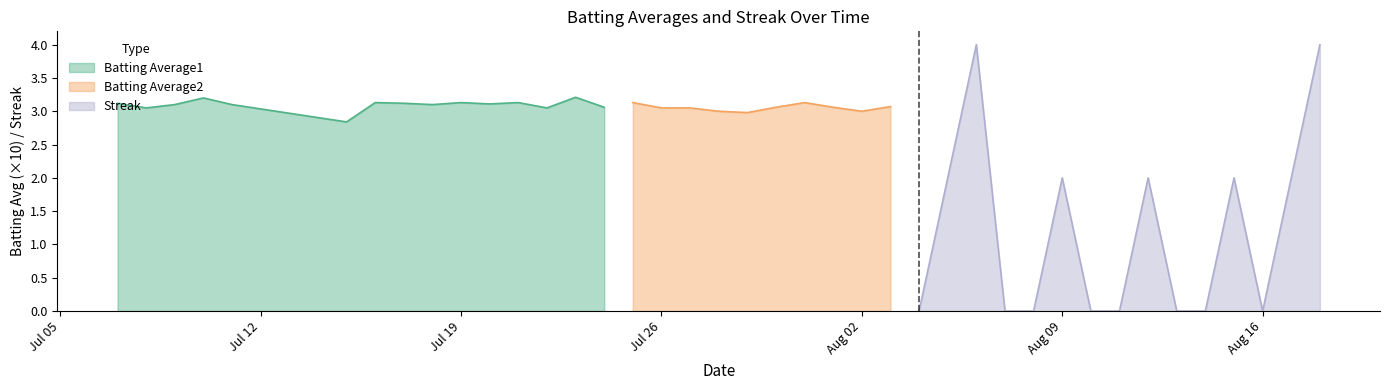

What is the maximum value for Batting Average1?

3.2